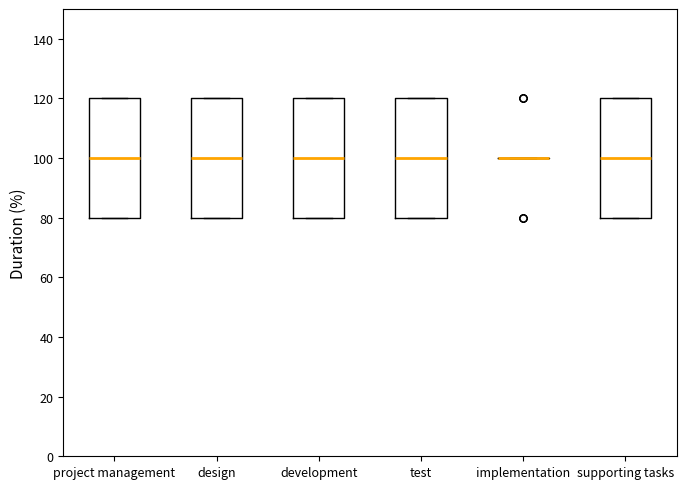

Reading left to right, transcribe this box plot: for each box, give where its median line is, the range the box spans, and where its two whiskers end, as read against the y-axis. The values are not printed on the chart, so give them approximately, as read against the axis.

project management: median 100, box 80 to 120, whiskers 80 to 120
design: median 100, box 80 to 120, whiskers 80 to 120
development: median 100, box 80 to 120, whiskers 80 to 120
test: median 100, box 80 to 120, whiskers 80 to 120
implementation: box collapsed to a line at 100, whiskers 100 to 100
supporting tasks: median 100, box 80 to 120, whiskers 80 to 120